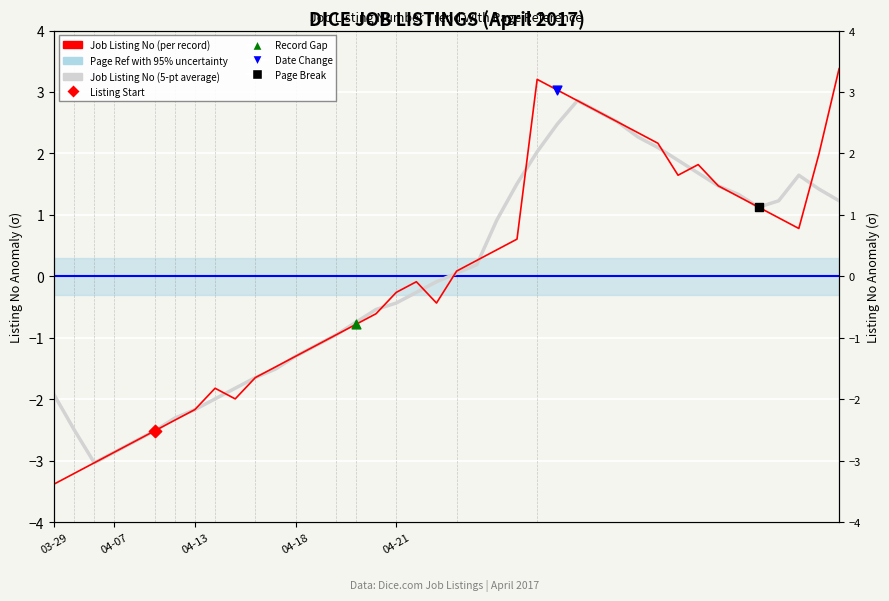

Is the value of Job Listing No (5-pt average) at 7 greater than the value of Job Listing No (per record) at 5?

Yes